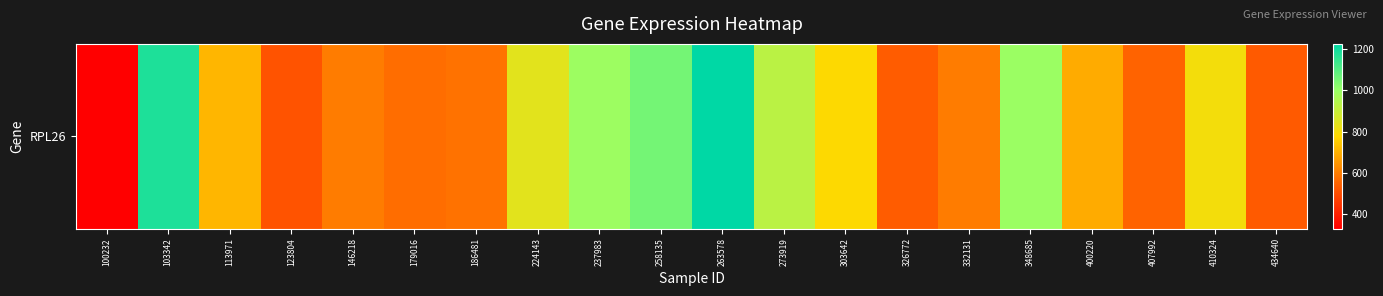

What is the change in value from 123804 to 146218?

+84.9